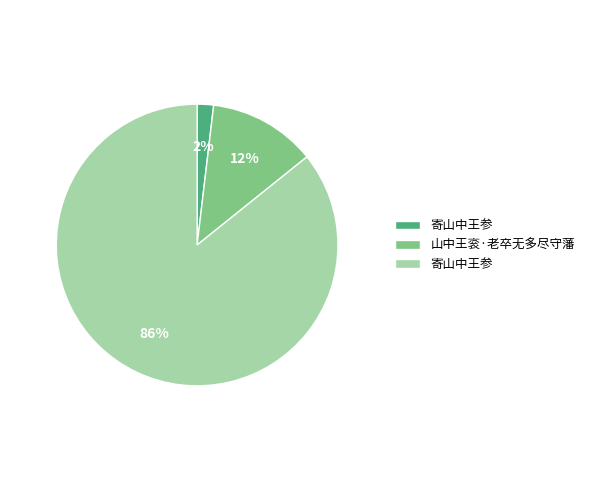

Is there a majority slice in this chart?

Yes